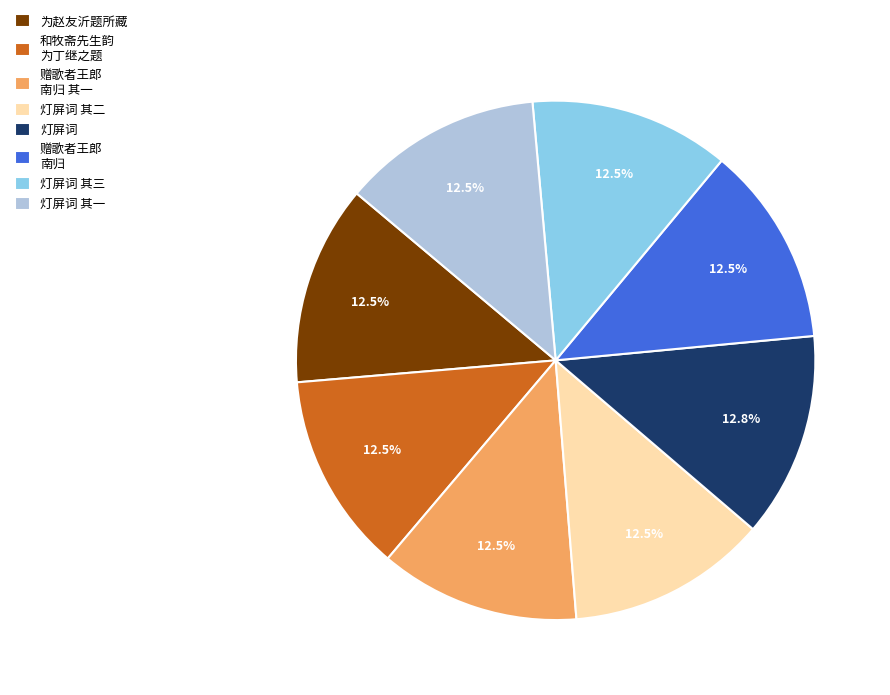

How much of the chart is everything except 赠歌者王郎 南归?

87.5%